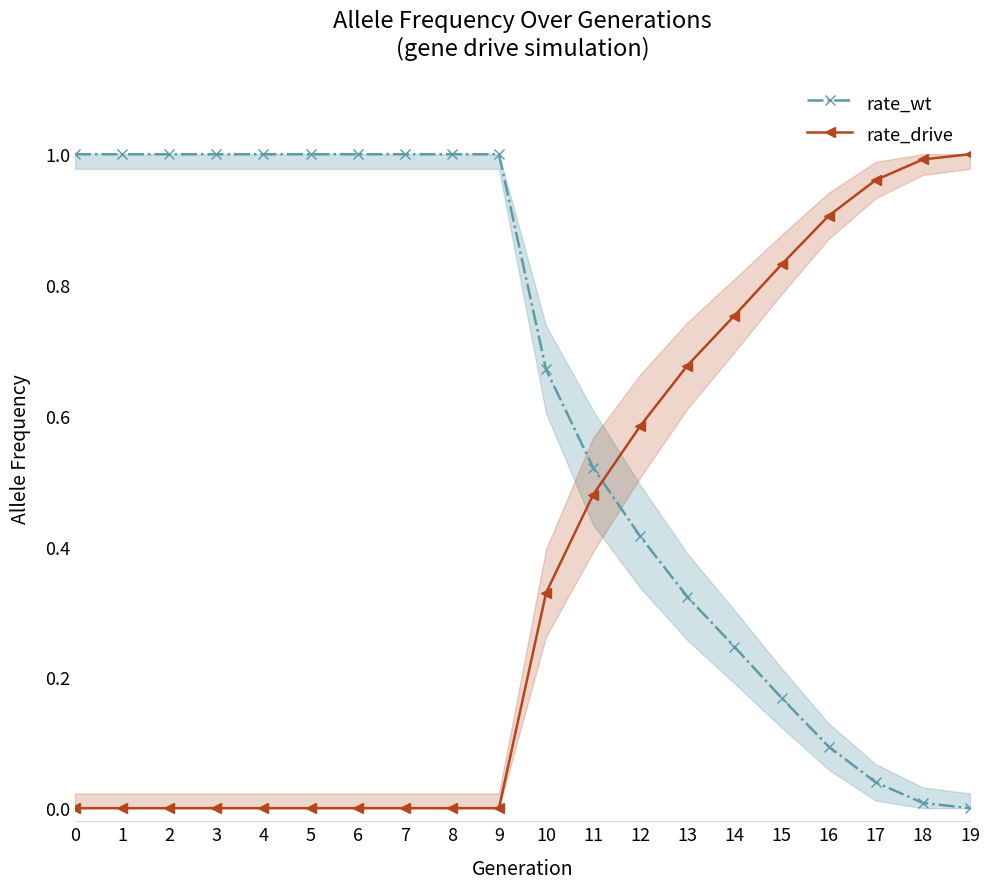

Which label corresponds to the smallest value in the chart?

19